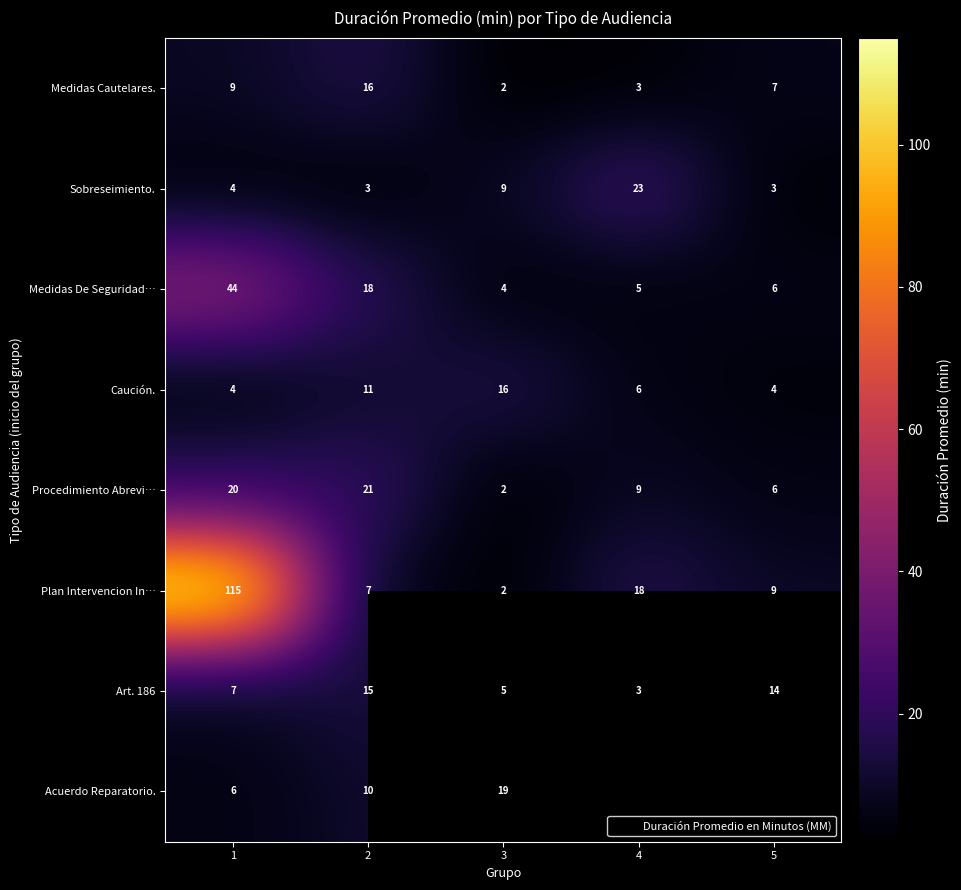

The value of Plan Intervencion In… at 3 is 1.4. True or false?

False